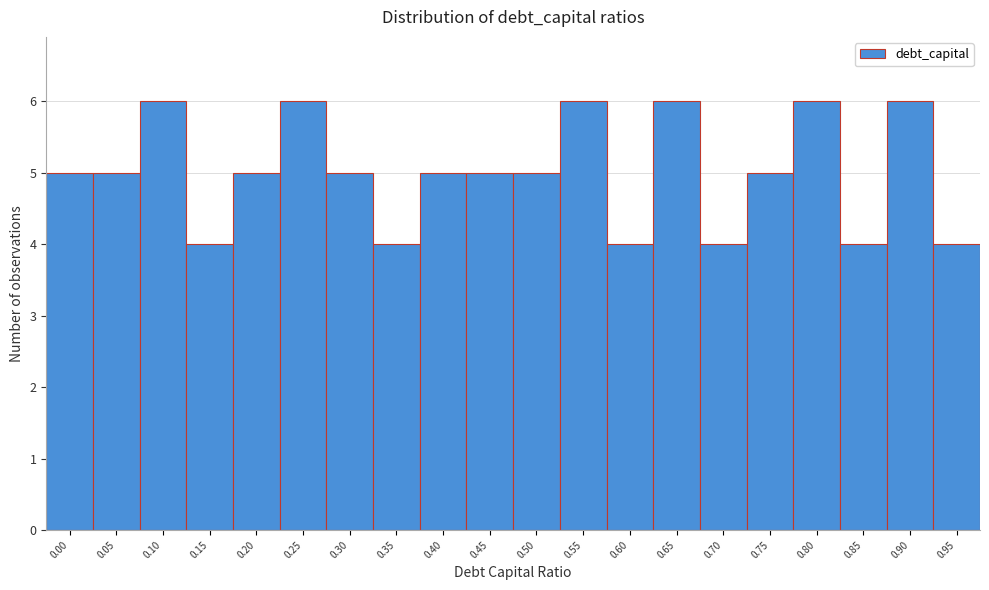

Reading left to right, extract all data points from this chart.

0.00=5	0.05=5	0.10=6	0.15=4	0.20=5	0.25=6	0.30=5	0.35=4	0.40=5	0.45=5	0.50=5	0.55=6	0.60=4	0.65=6	0.70=4	0.75=5	0.80=6	0.85=4	0.90=6	0.95=4